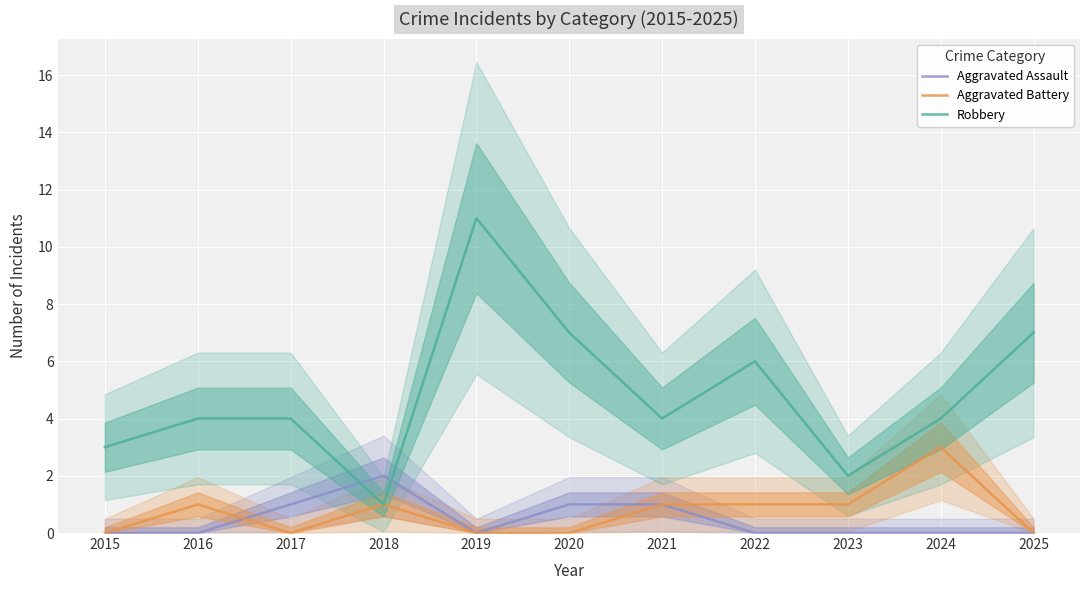

At which category does Robbery reach its first local valley?

2018